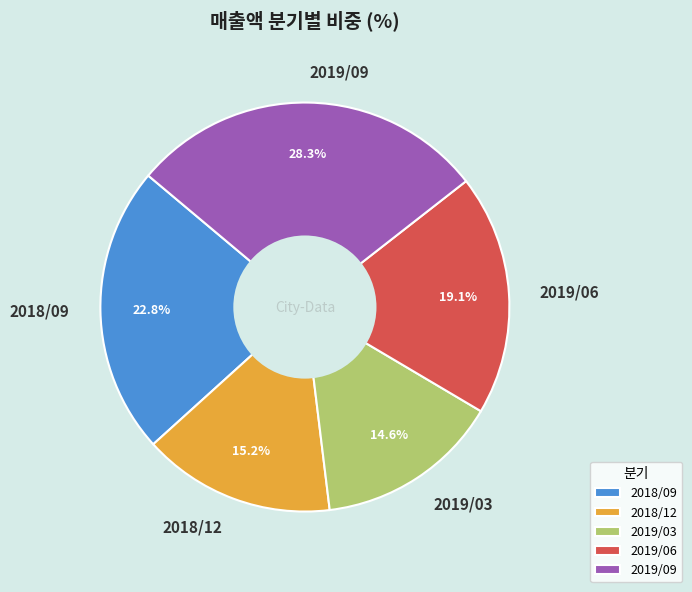

To the nearest percent, what portion does 2019/06 represent?

19%